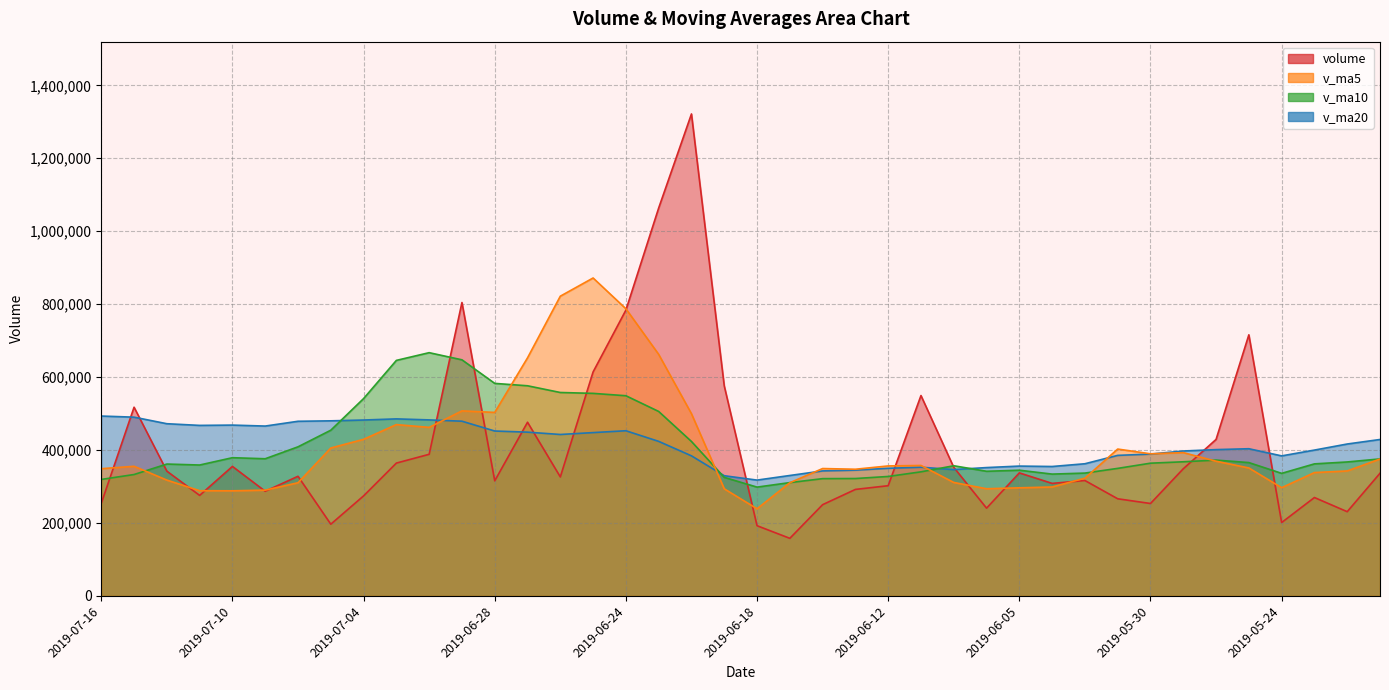

At which label is volume closest to 739586?

2019-05-27